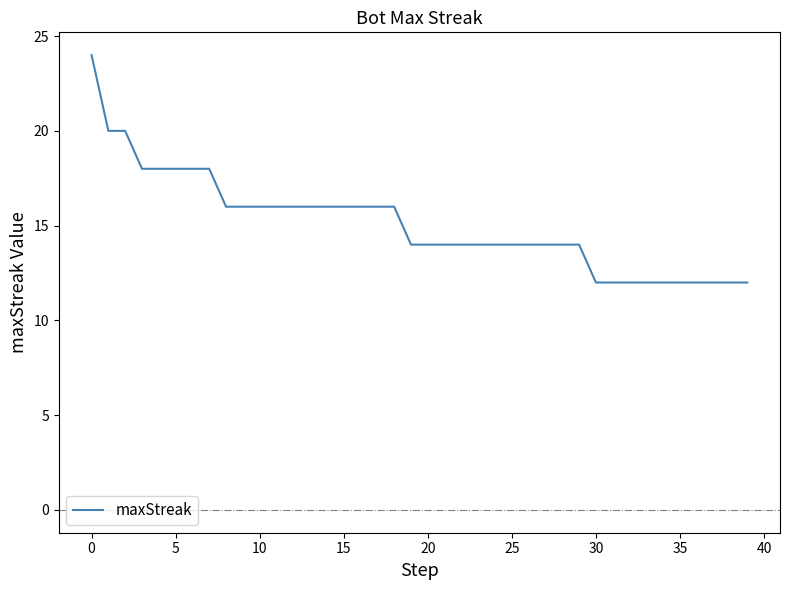

What is the difference between the maximum and minimum values?

12